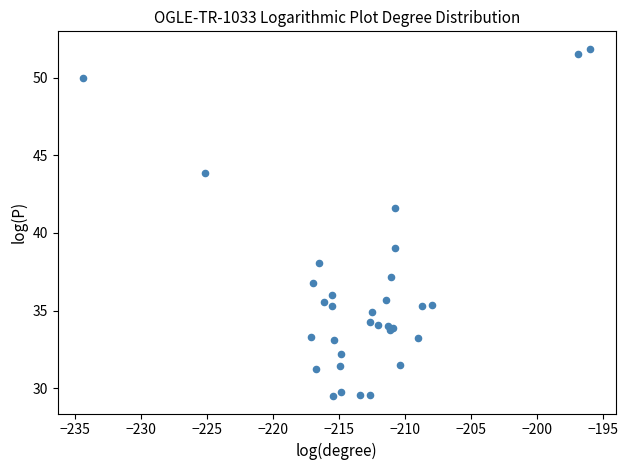

What Y value in the scatter plot is closest to 40?

39.0